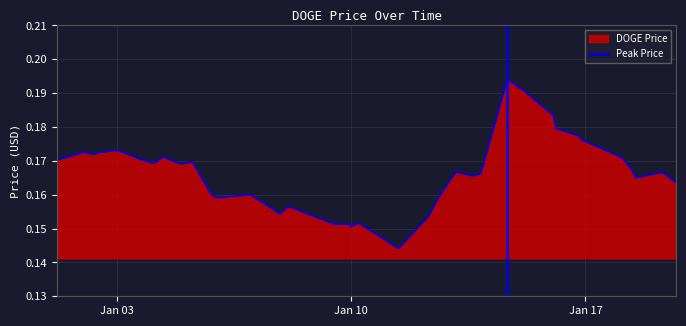

How many lines are shown in the chart?

1